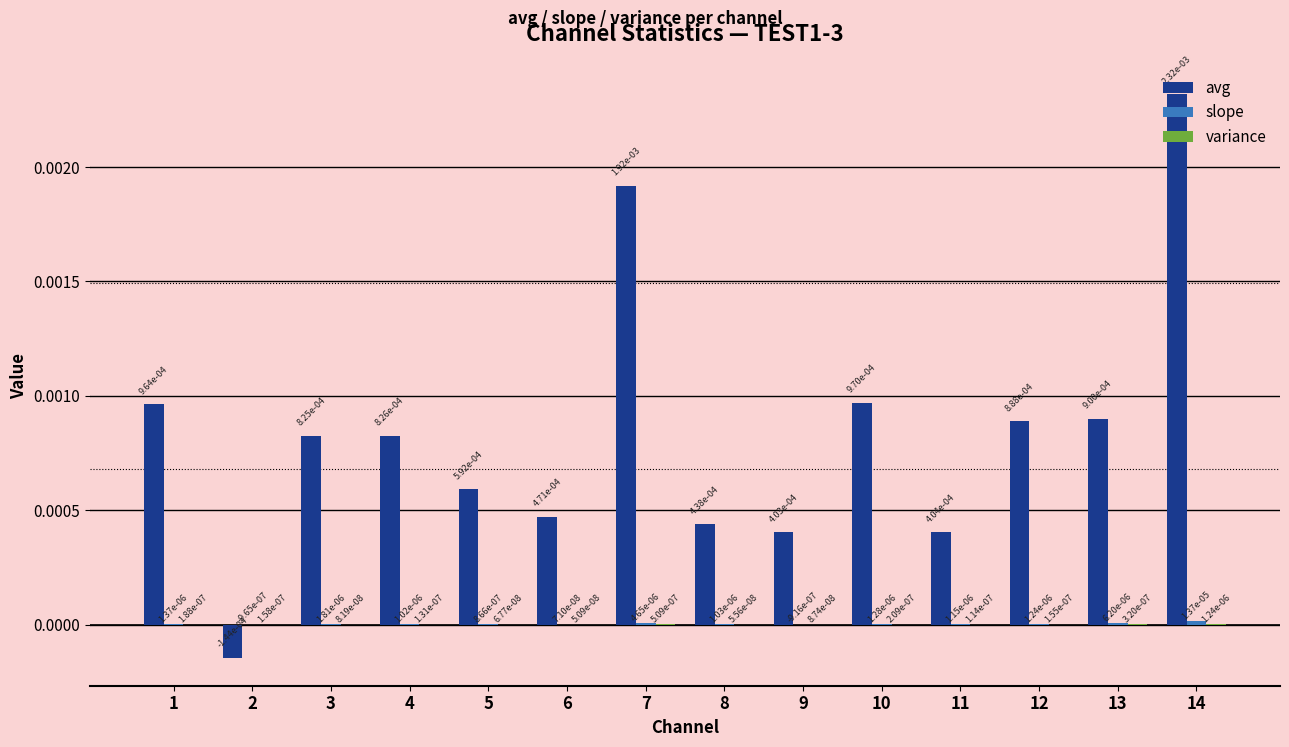

Which label corresponds to the largest value in the chart?

14